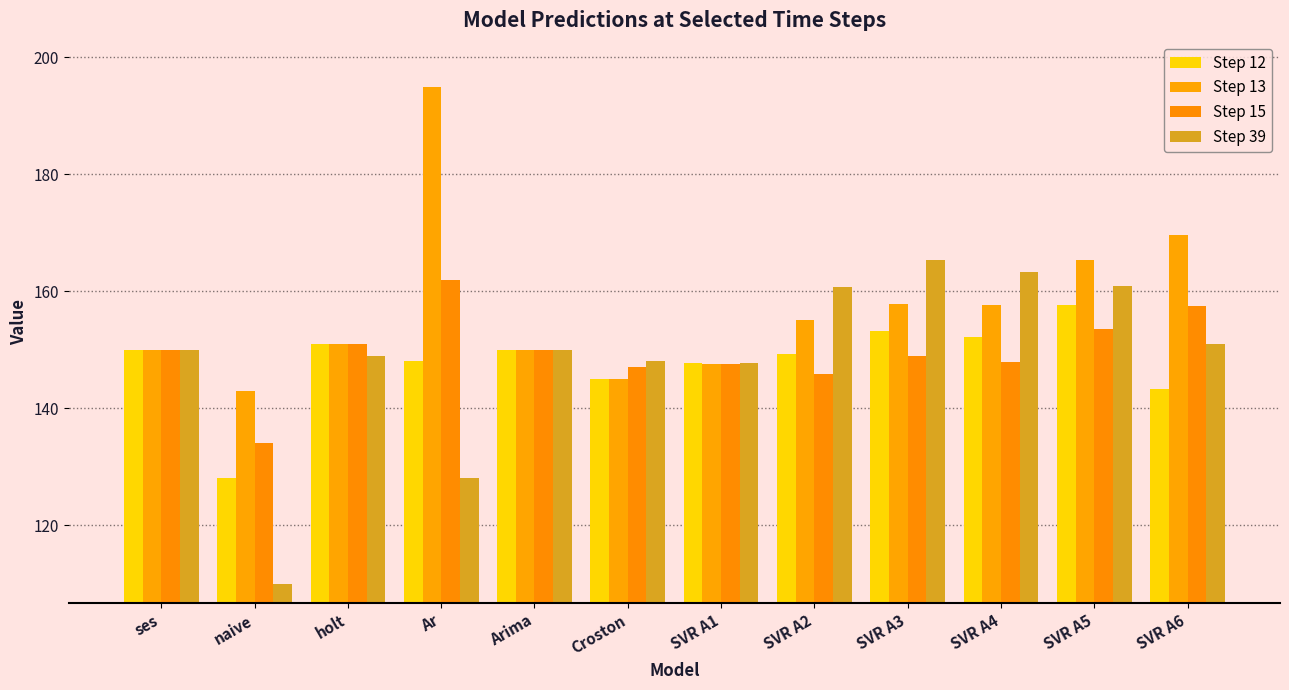

True or false: Step 13 has a value of 145.0 at Croston.

True